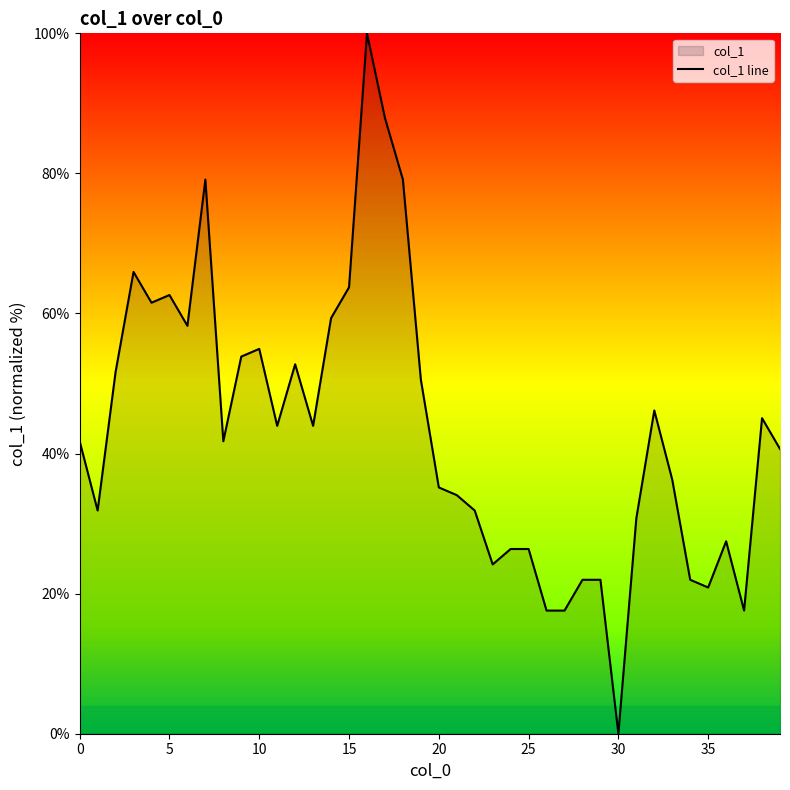

Approximately how many times larger is the value at 21 compared to 38?

0.8